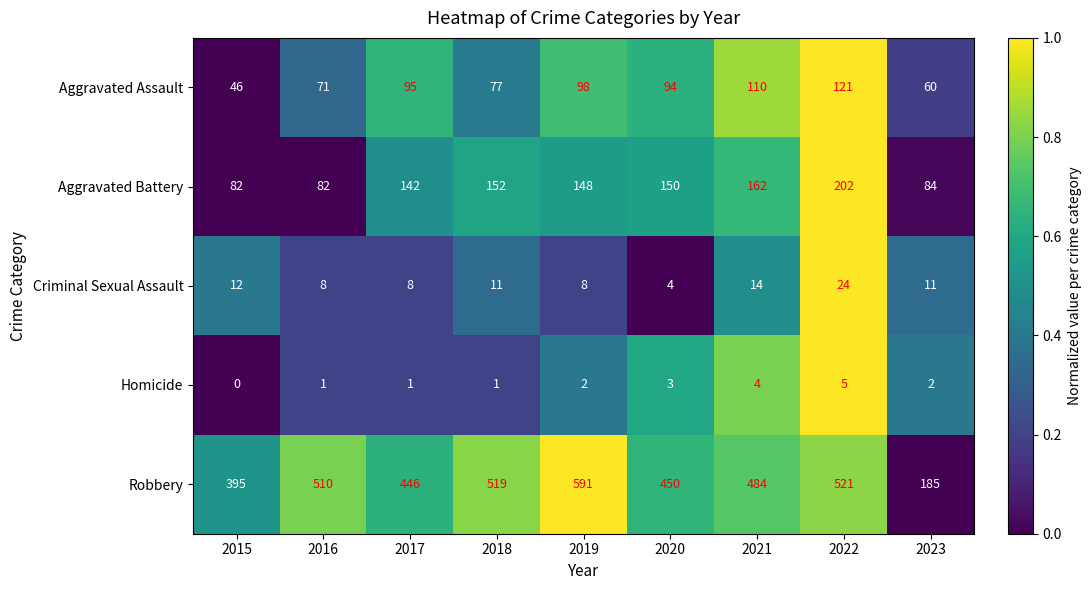

What is the sum of the Aggravated Battery values at 2018 and 2016?

234